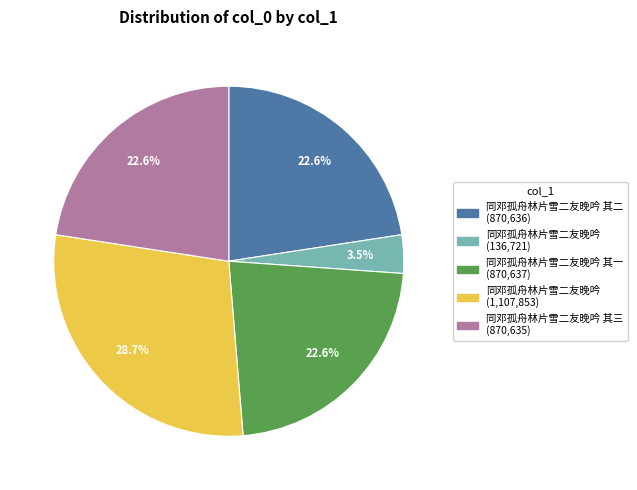

Is there a majority slice in this chart?

No